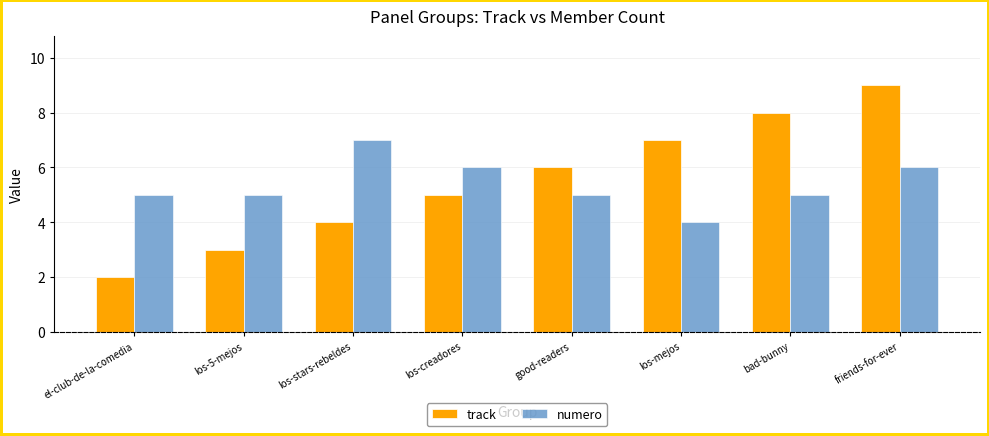

What is the approximate value of numero at bad-bunny?

5